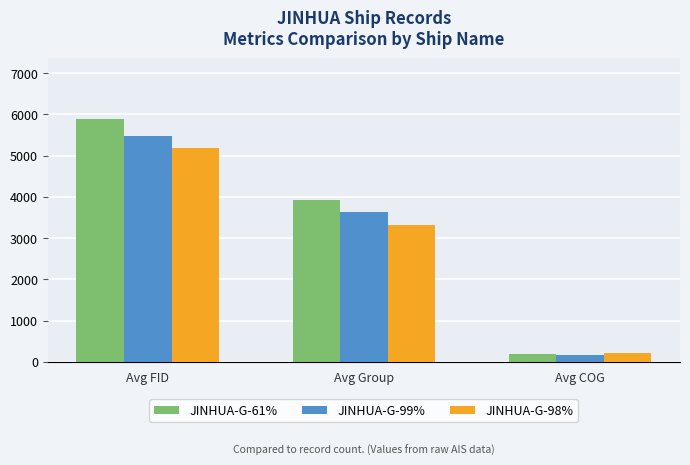

What is the total value across all series at Avg Group?

10879.5